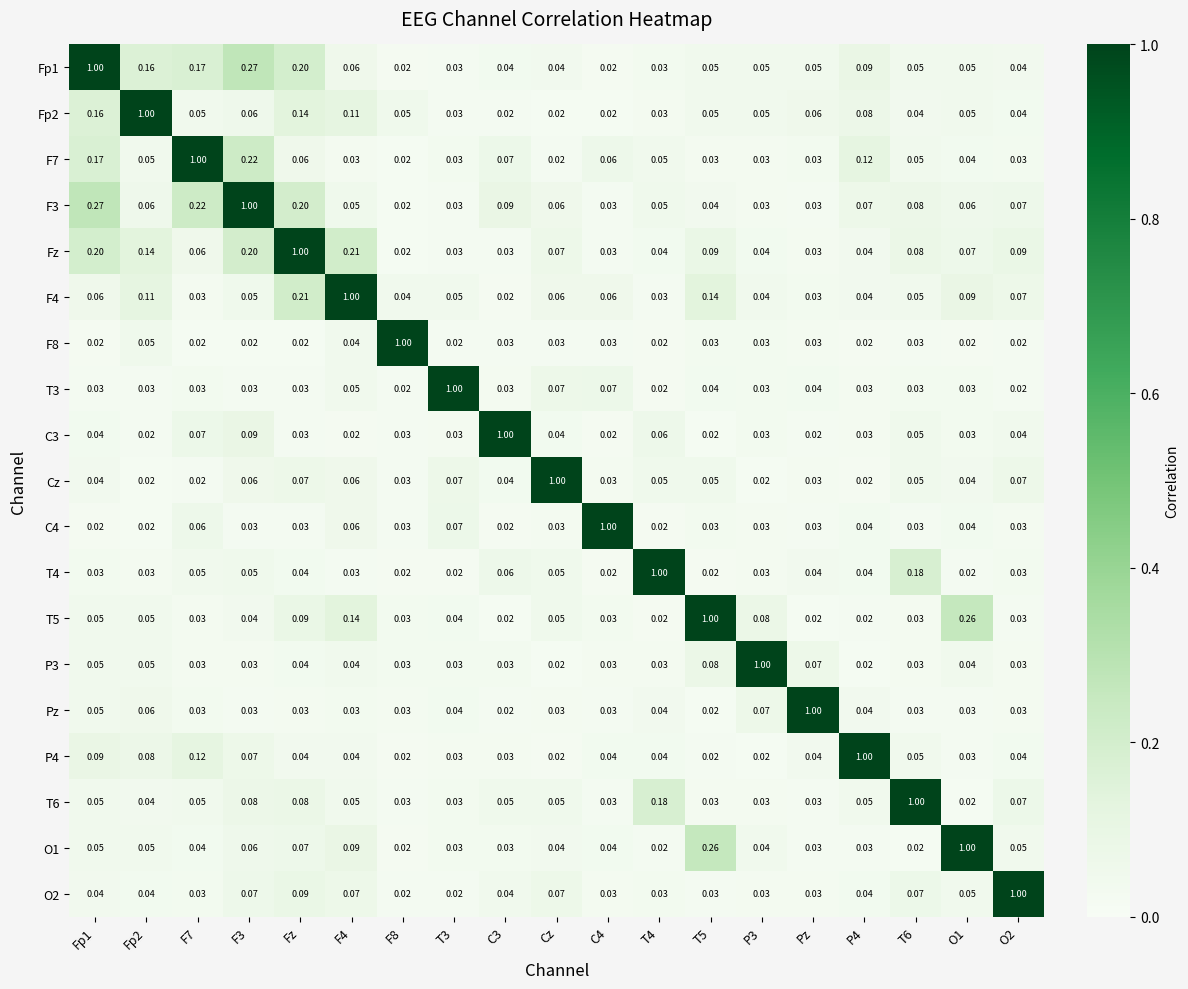

Which series has the largest total across all categories?

Fz